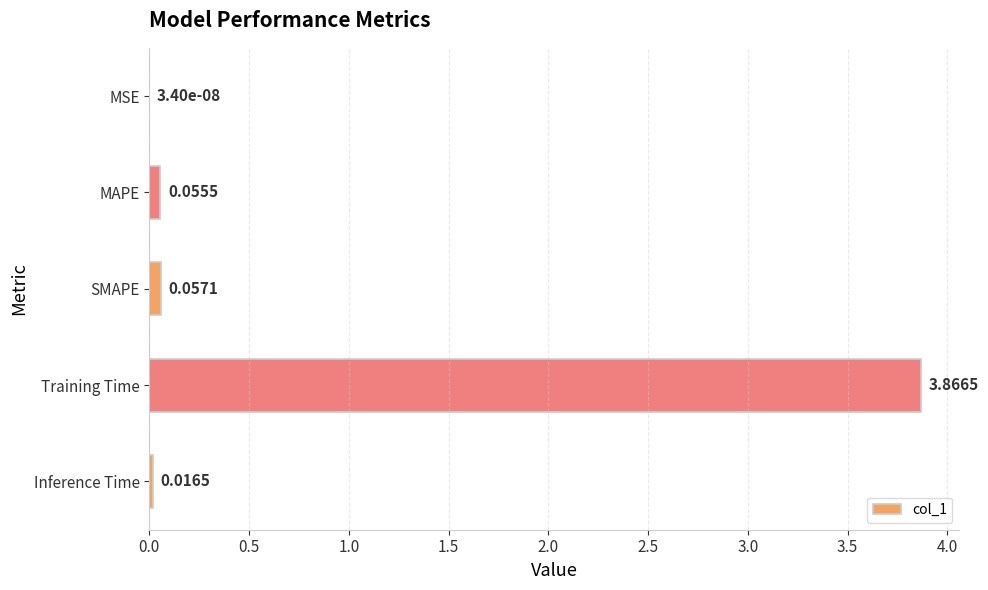

At which label is the value closest to 1?

SMAPE